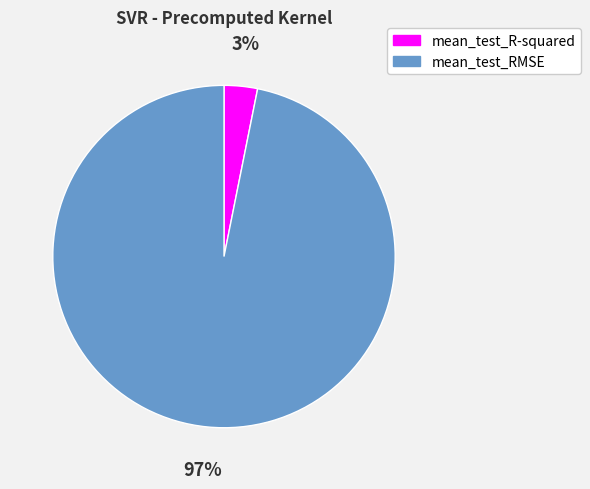

Does any single category account for the majority?

Yes